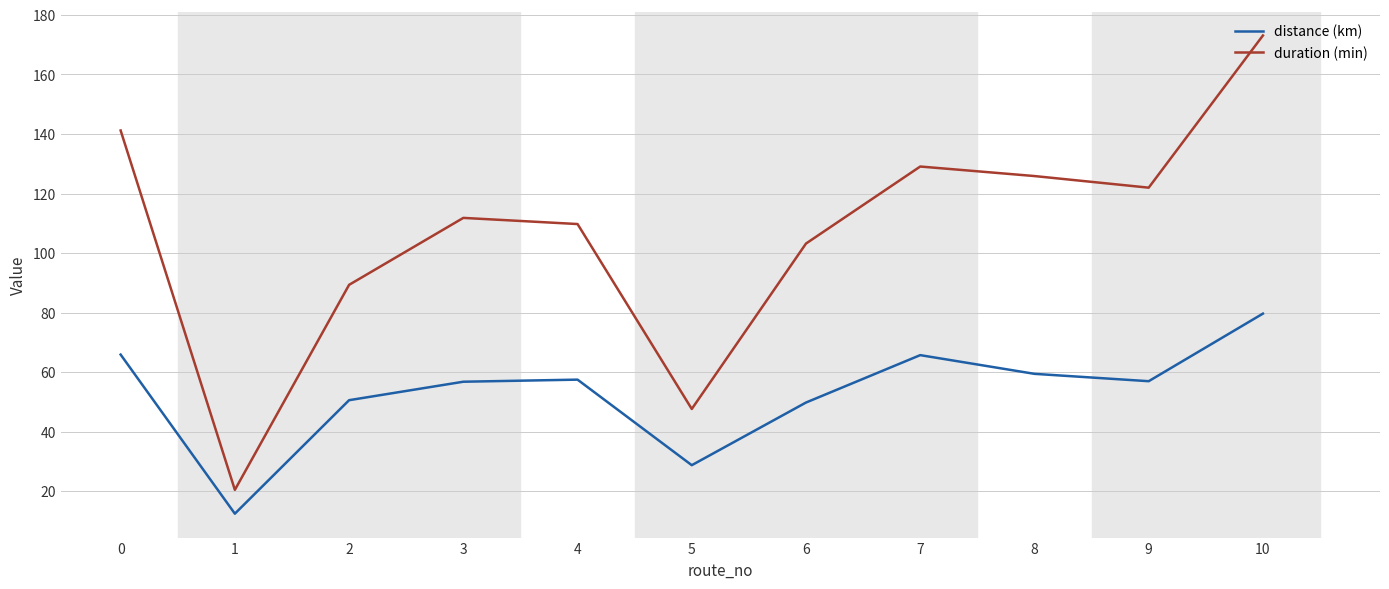

What is the minimum value shown in the chart?

12.5